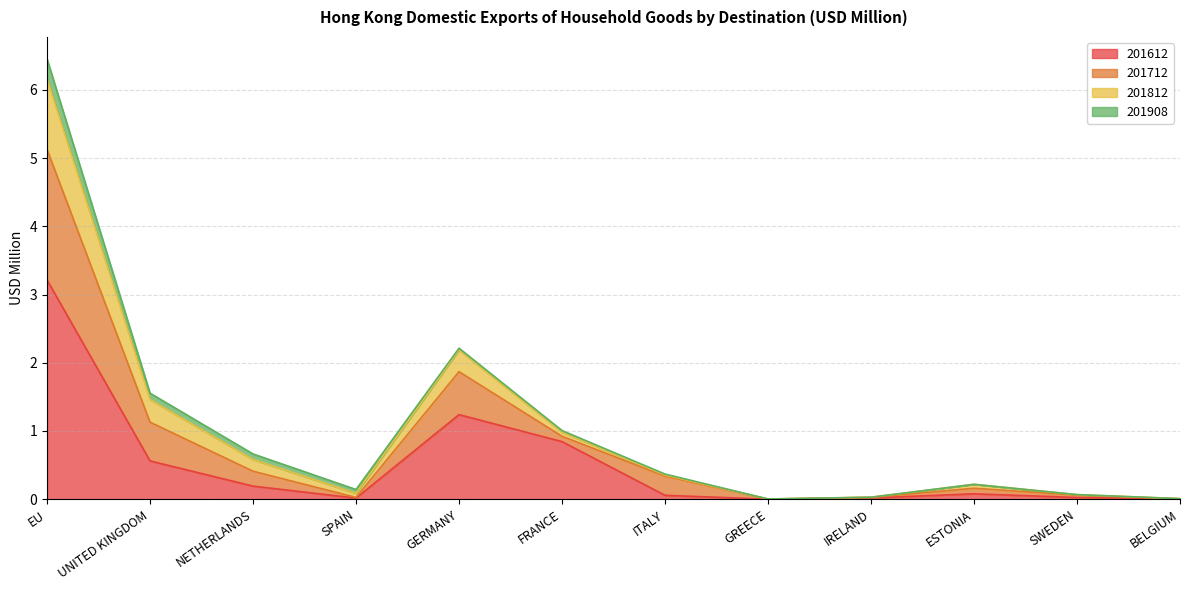

What is the label of the 9th point from the left?

IRELAND